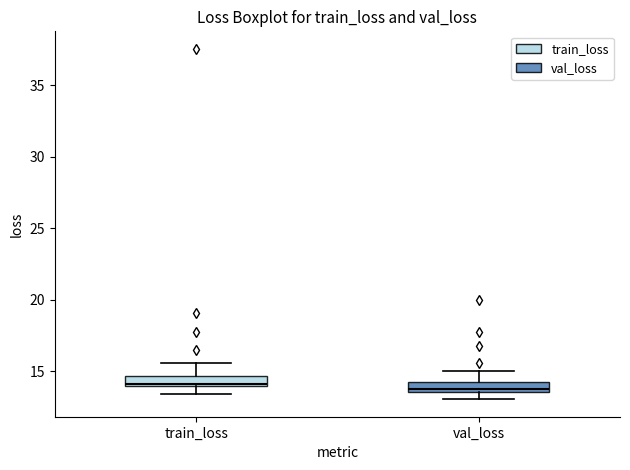

Where does the upper whisker of the box for val_loss end on the y-axis? The values are not printed on the chart, so give them approximately, as read against the axis.

15.0